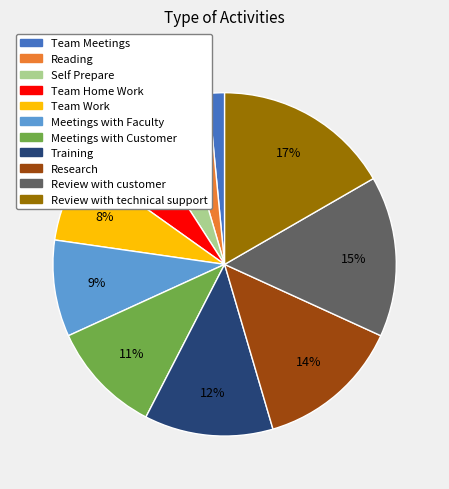

Which category has the biggest portion of the pie?

Review with technical support